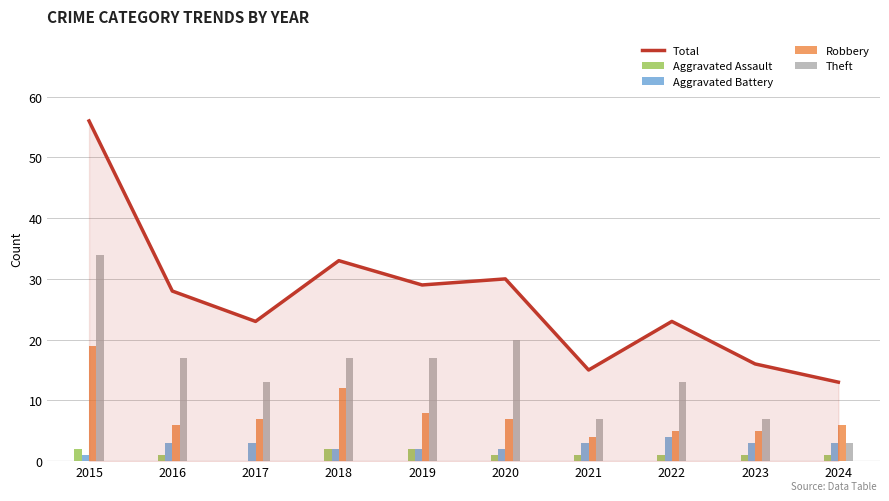

What is the difference between the second highest and minimum values in the Robbery series?

8